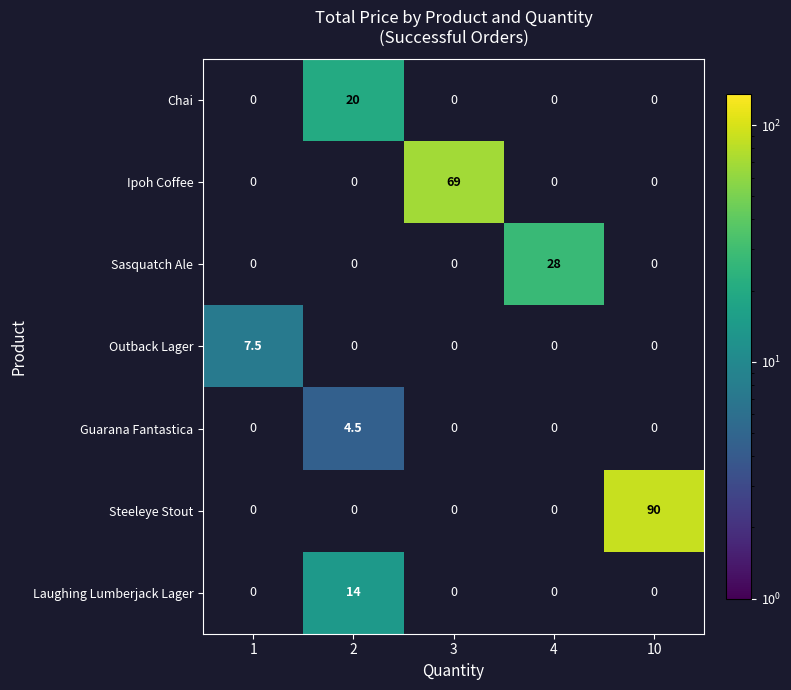

Is it true that Sasquatch Ale equals 42.5 at 4?

False